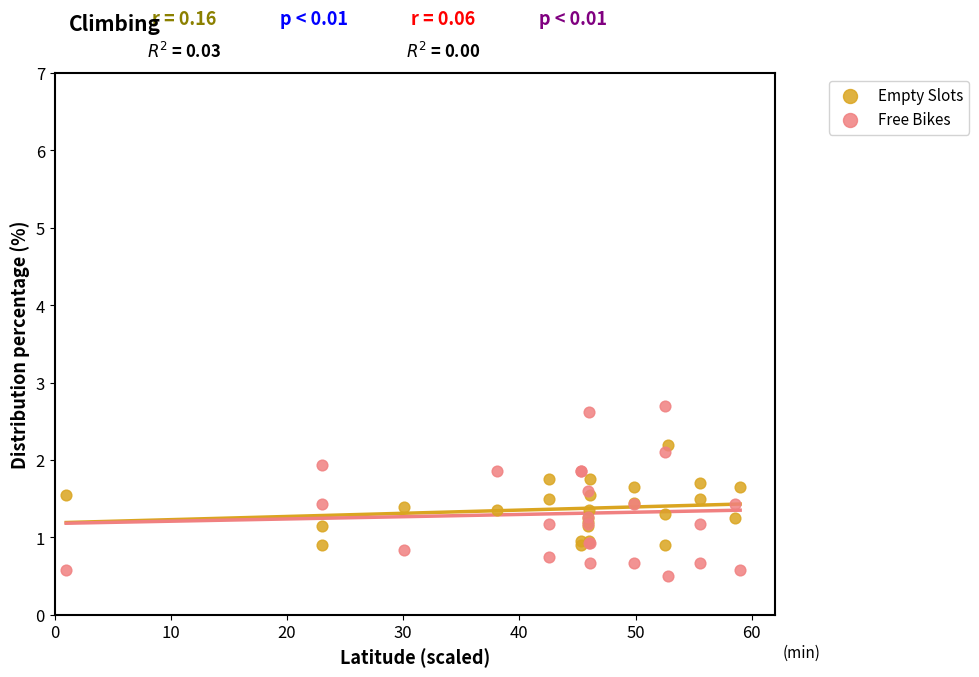

Which series has the largest Y range (max minus min)?

Free Bikes